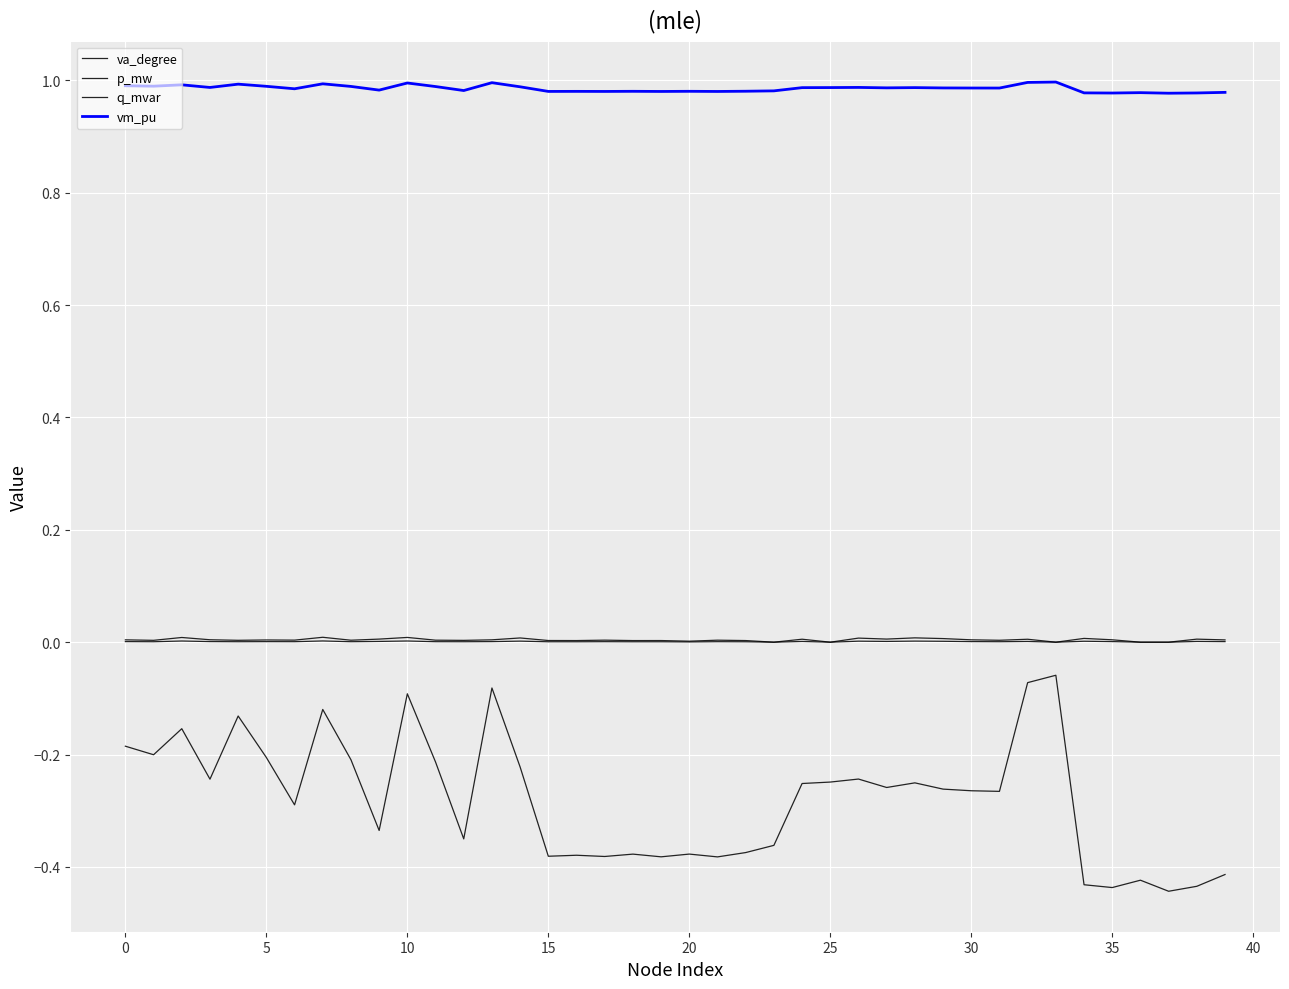

Is this an area chart (filled region under the line)?

No